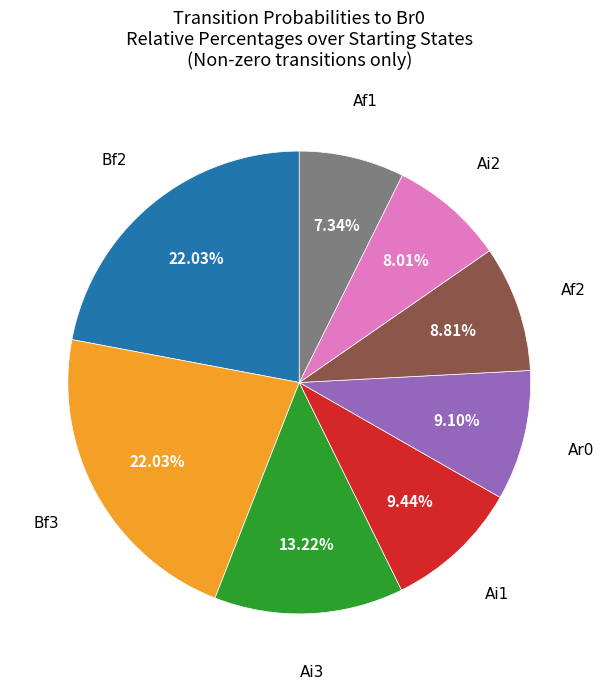

Does any single category account for the majority?

No